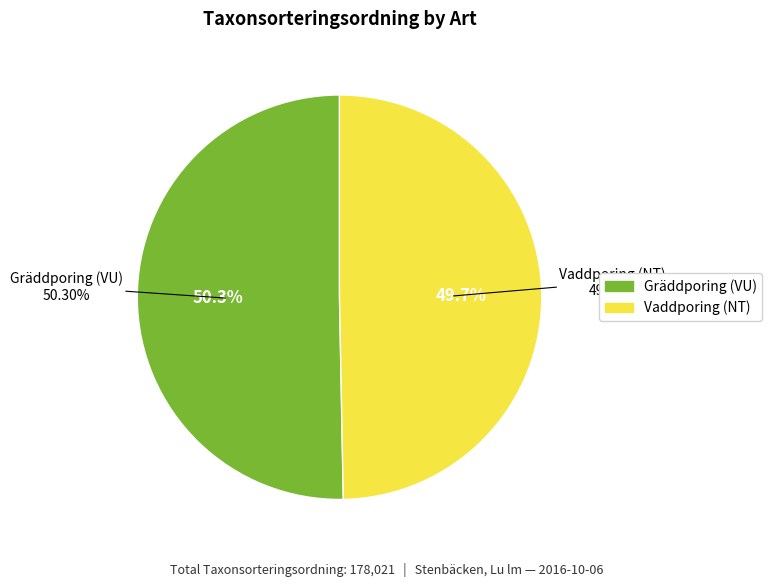

To the nearest percent, what percentage of the pie is Gräddporing (VU)?

50%